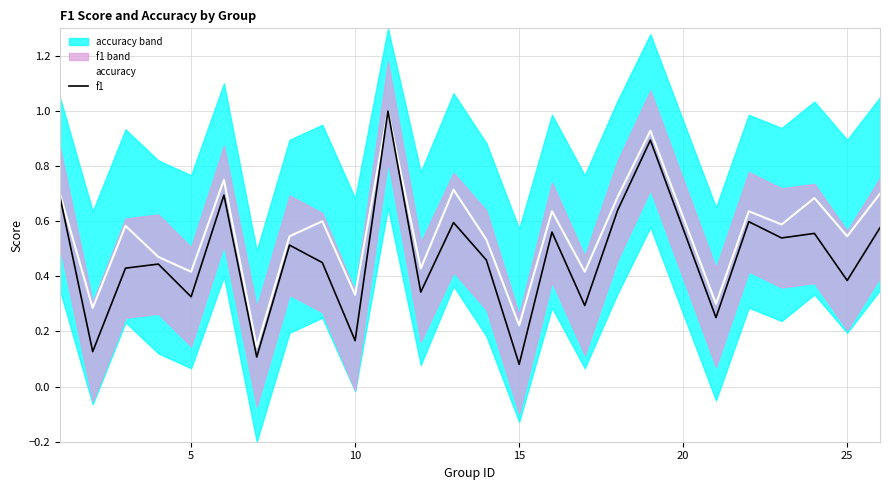

List the series in order of their peak value, highest first.

accuracy, f1